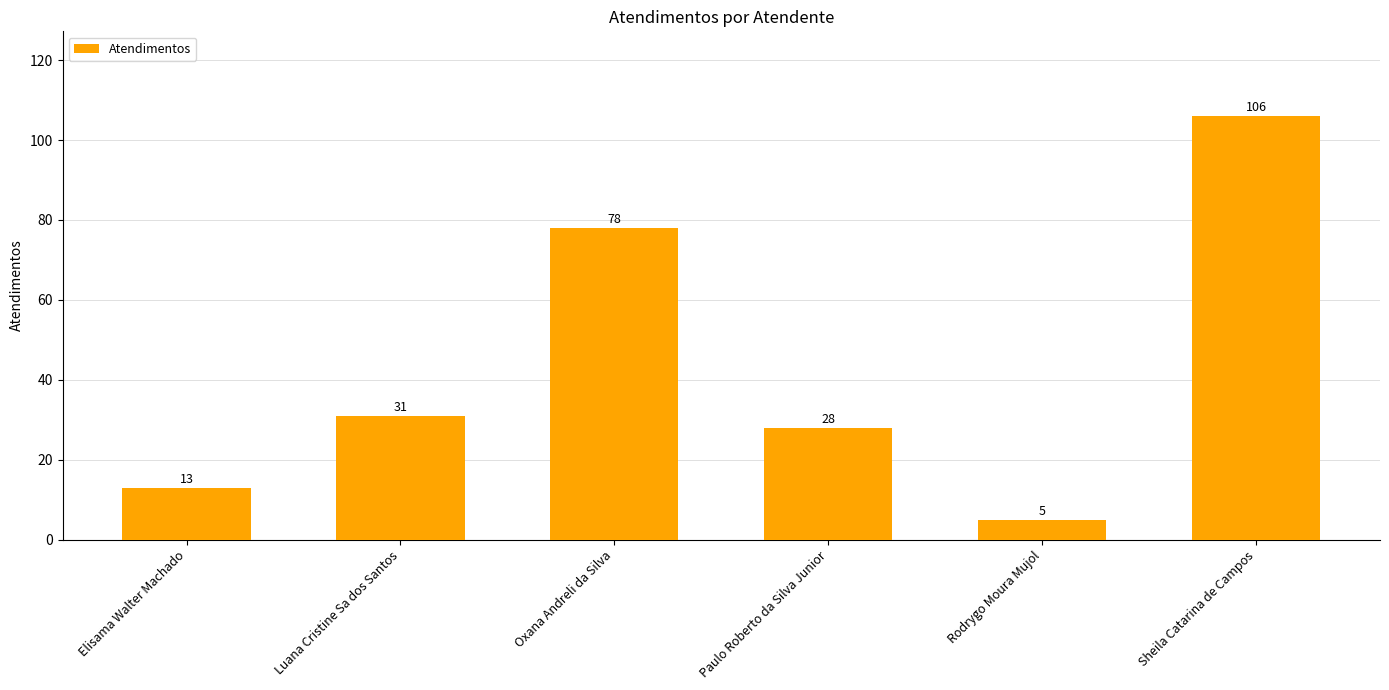

Reading right to left, list all the values displayed in this chart.

Sheila Catarina de Campos=106	Rodrygo Moura Mujol=5	Paulo Roberto da Silva Junior=28	Oxana Andreli da Silva=78	Luana Cristine Sa dos Santos=31	Elisama Walter Machado=13